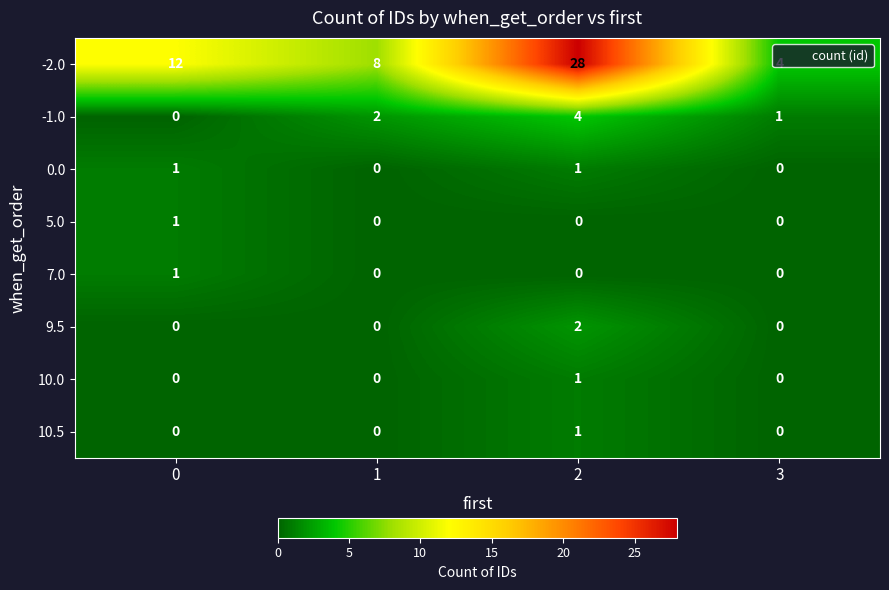

What is the difference between the -1.0 values at 2 and 0?

4